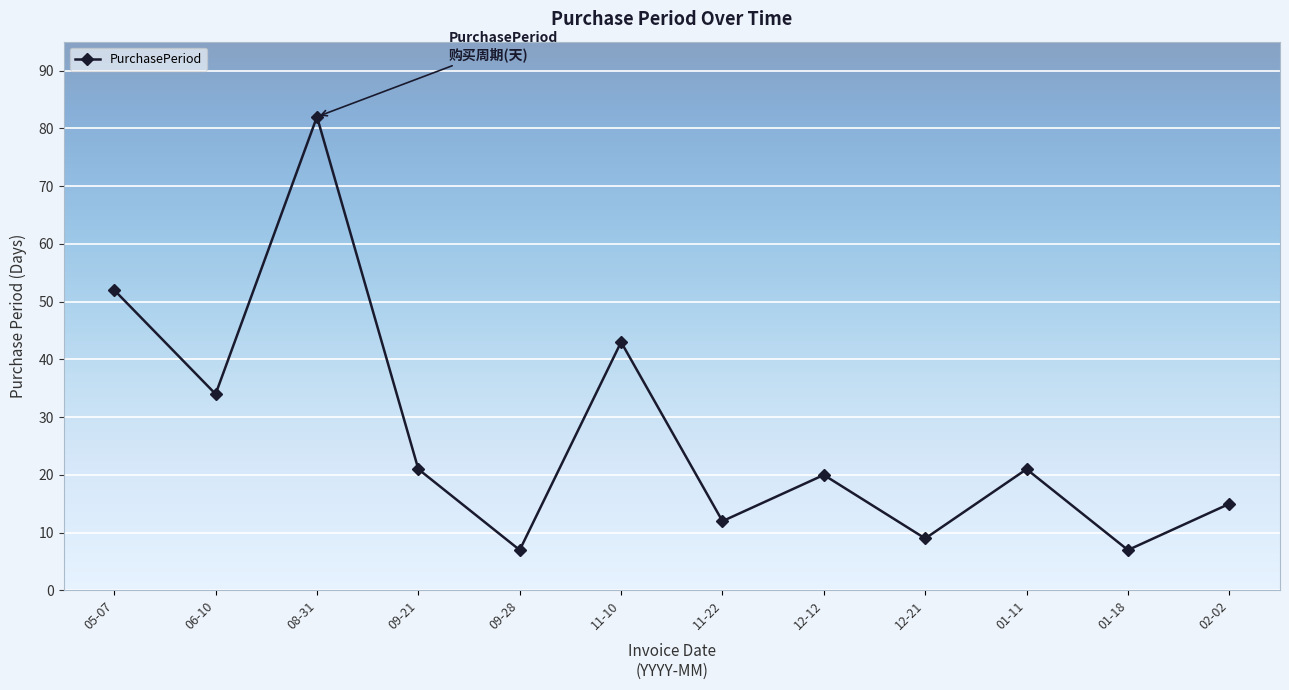

Where is the data nearest to the value 44?

11-10